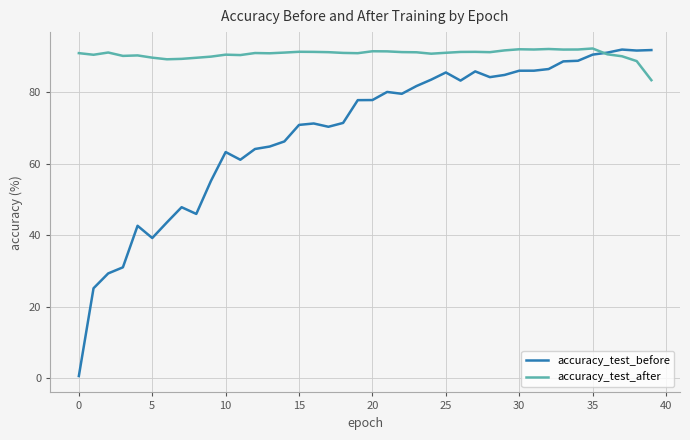

What is the maximum value for accuracy_test_before?

92.0